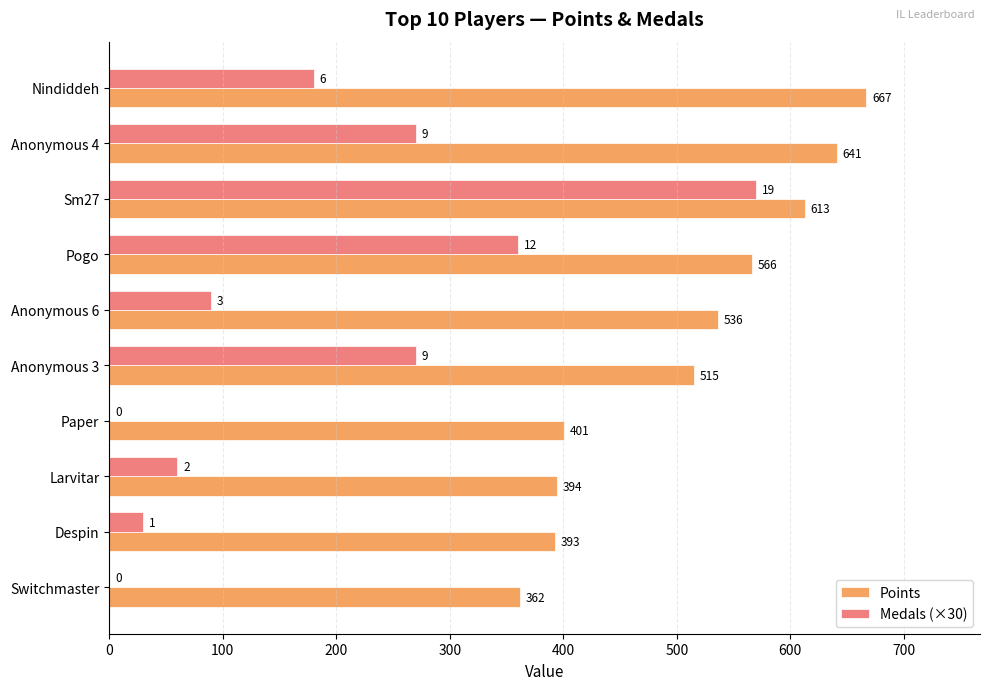

How many data points does each series have?

10